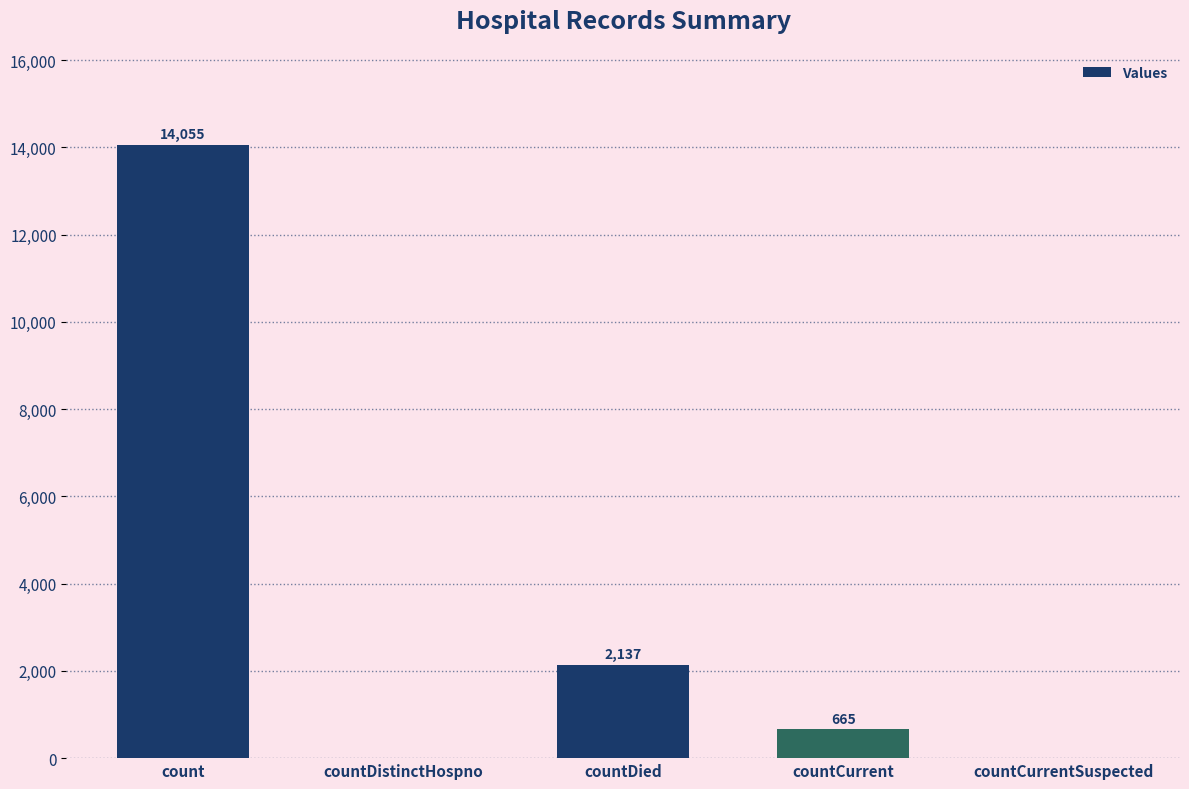

Are the bars horizontal?

No